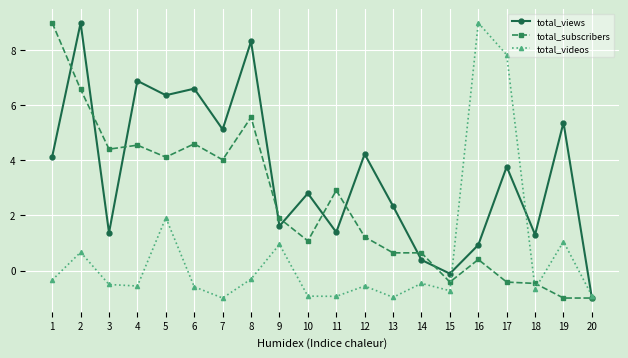

Is the value of total_subscribers at 6 greater than the value of total_views at 16?

Yes